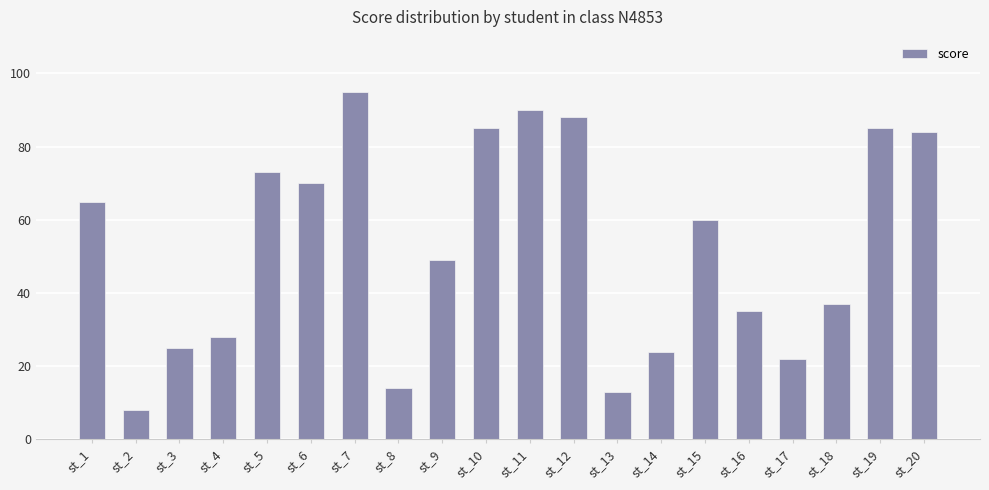

What is the value of the 14th bar from the left?

24